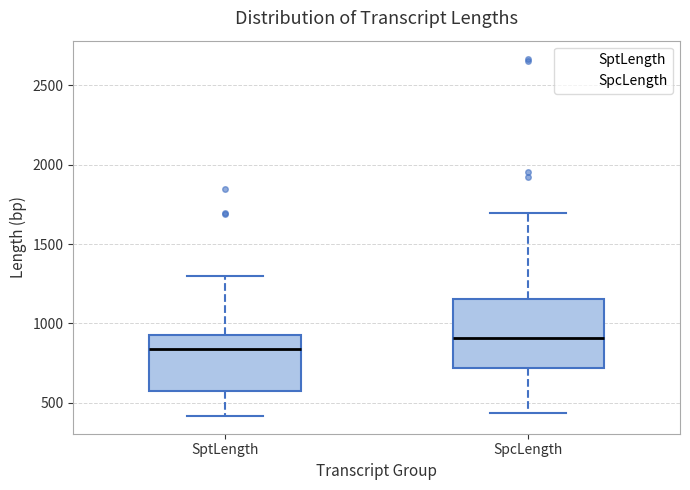

Where does the median line of the box for SpcLength sit on the y-axis? The values are not printed on the chart, so give them approximately, as read against the axis.

900